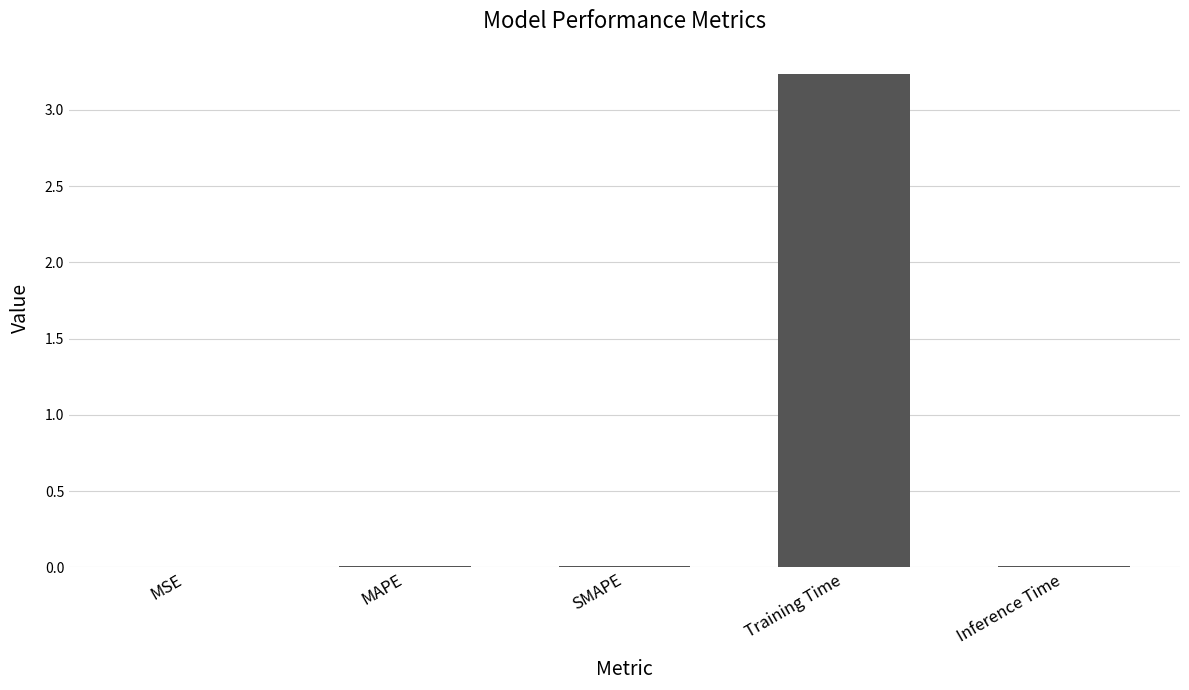

Are the bars horizontal?

No